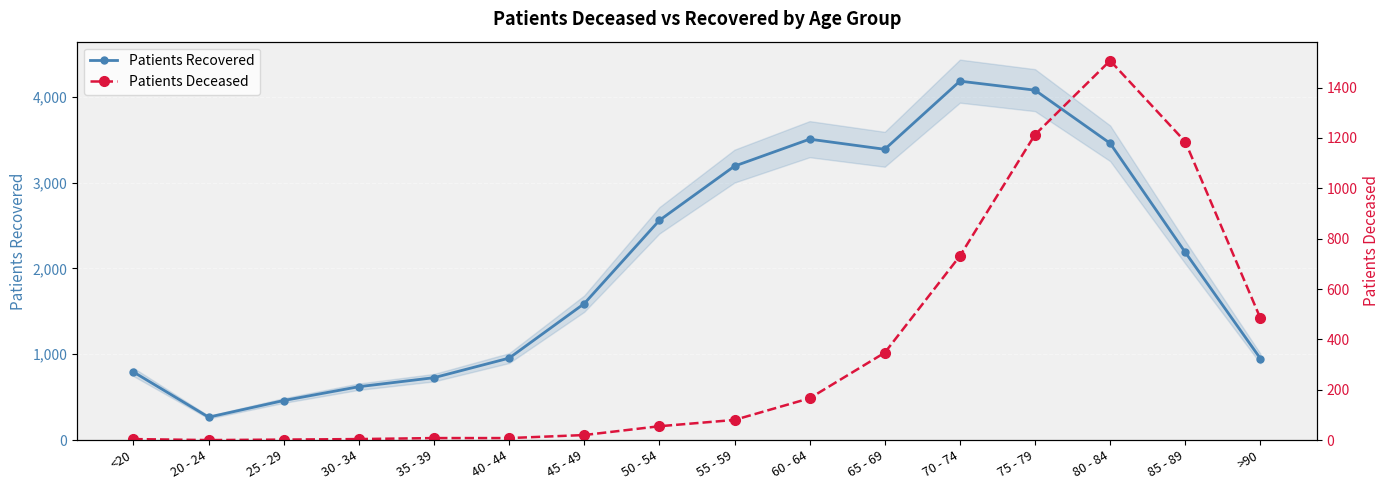

The value of Patients Deceased at <20 is 6. True or false?

False